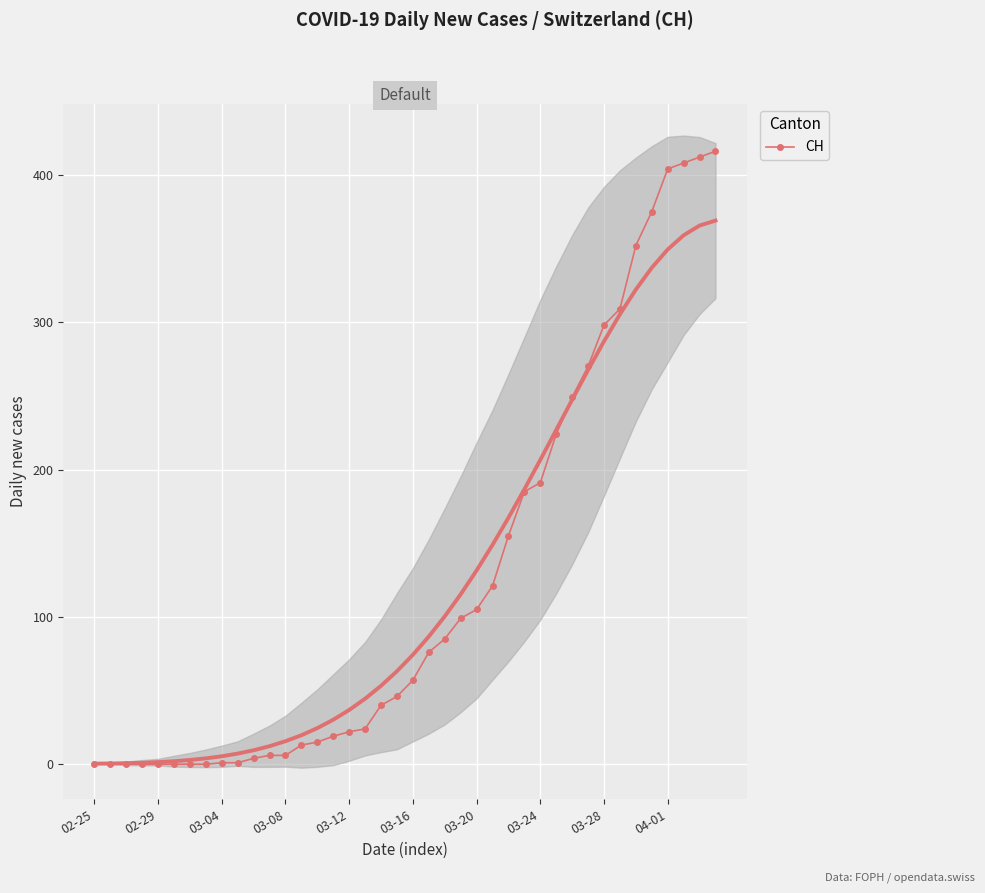

How many values are above zero?

32